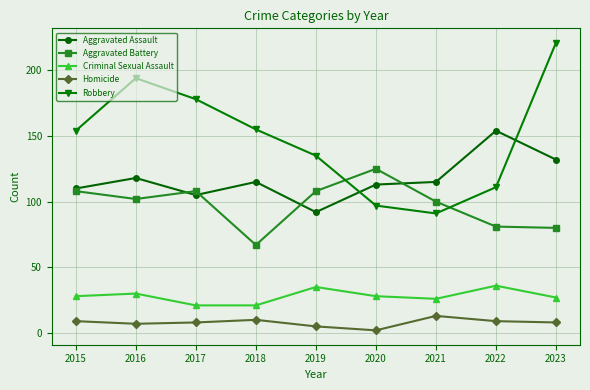

Reading right to left, extract all data points from this chart.

Aggravated Assault: 2023=132	2022=154	2021=115	2020=113	2019=92	2018=115	2017=105	2016=118	2015=110
Aggravated Battery: 2023=80	2022=81	2021=100	2020=125	2019=108	2018=67	2017=108	2016=102	2015=108
Criminal Sexual Assault: 2023=27	2022=36	2021=26	2020=28	2019=35	2018=21	2017=21	2016=30	2015=28
Homicide: 2023=8	2022=9	2021=13	2020=2	2019=5	2018=10	2017=8	2016=7	2015=9
Robbery: 2023=221	2022=111	2021=91	2020=97	2019=135	2018=155	2017=178	2016=194	2015=154